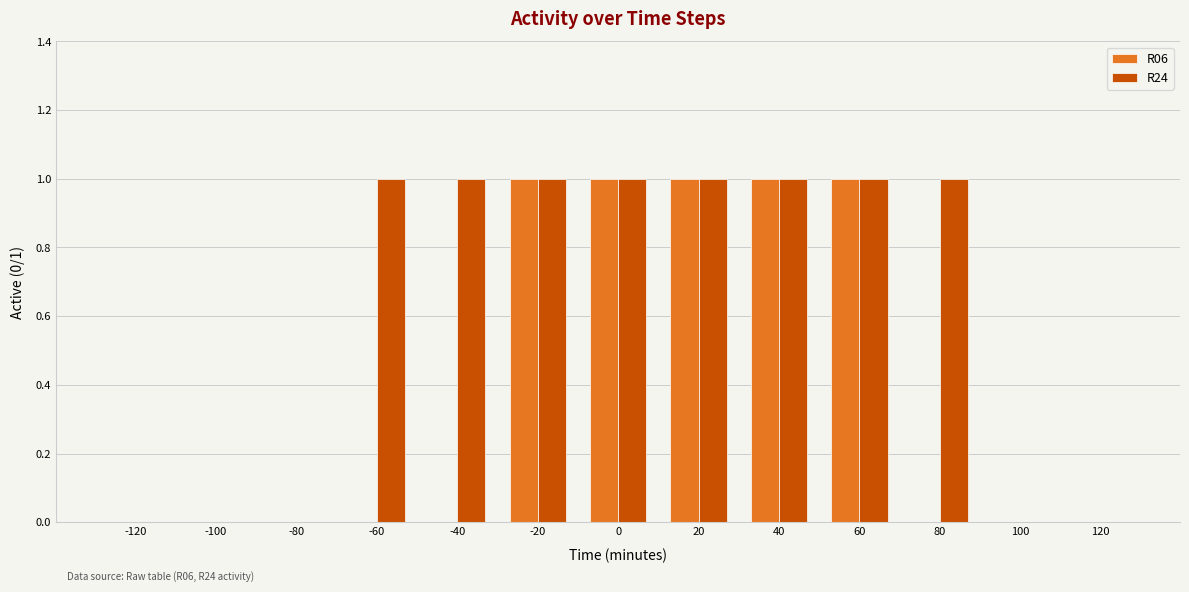

What is the difference between the R06 values at -80 and -20?

1